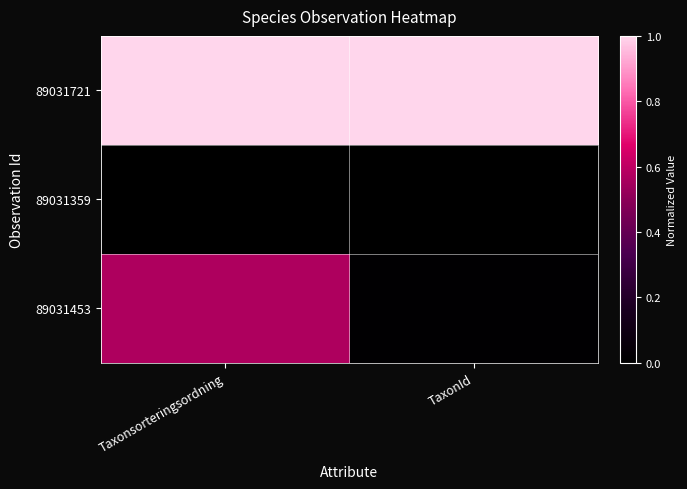

List the series in order of their overall mean, lowest first.

89031359, 89031453, 89031721